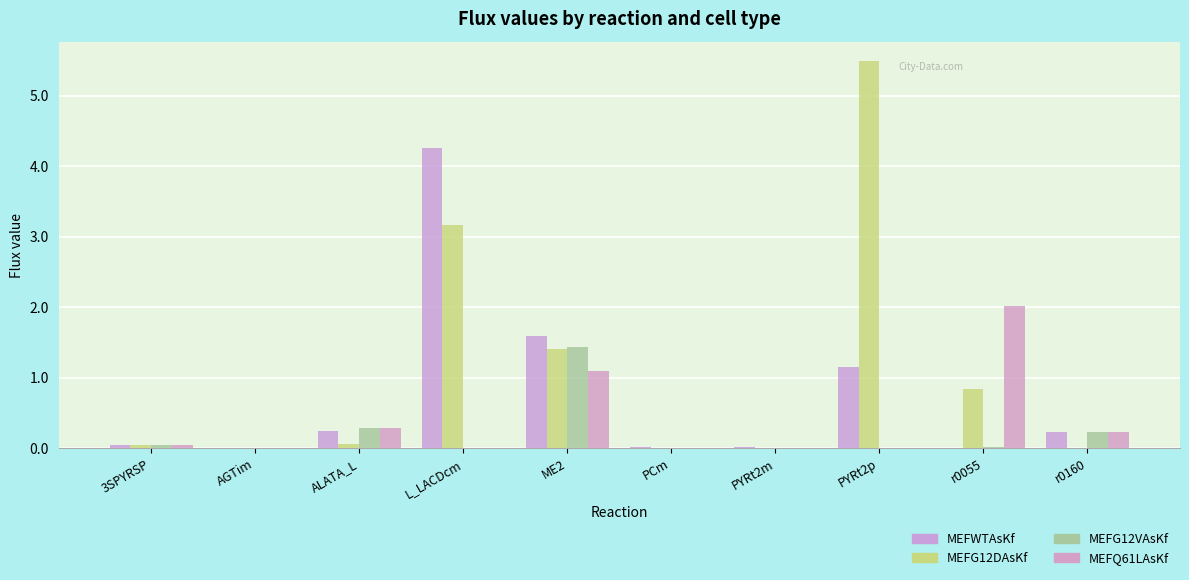

Is the value of MEFQ61LAsKf at PCm greater than the value of MEFWTAsKf at r0160?

No